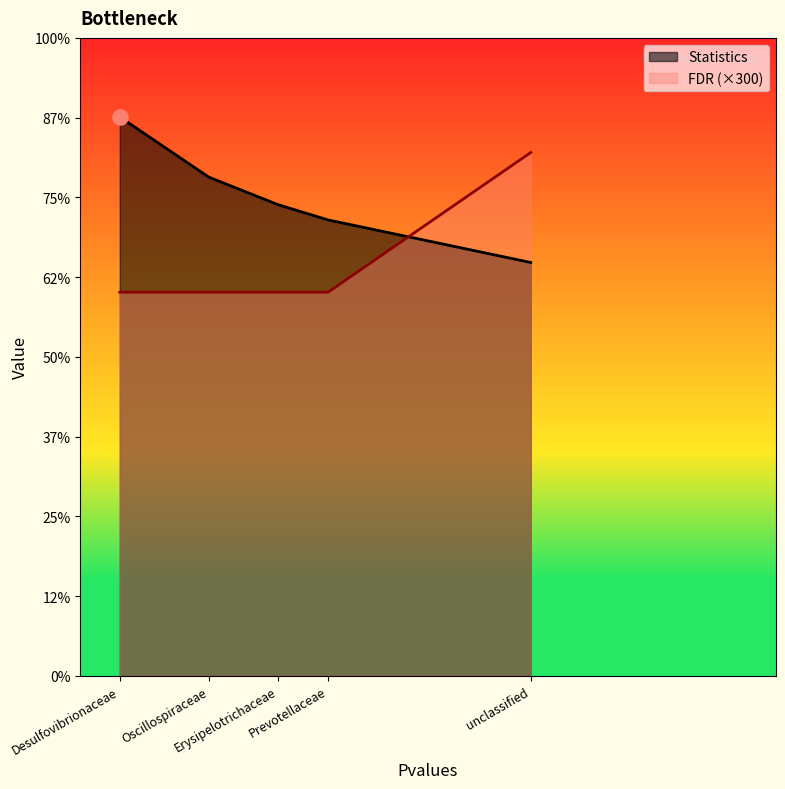

Which series has the largest Y range (max minus min)?

Statistics